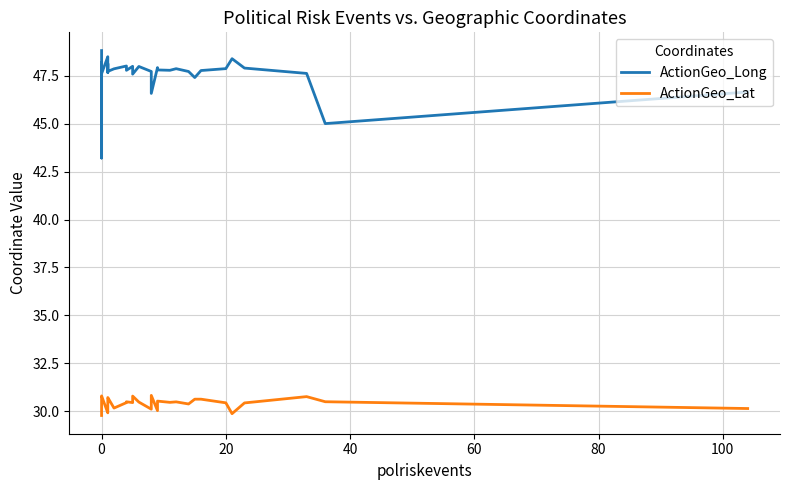

What is the difference between the ActionGeo_Lat values at −20 and 100?

0.7